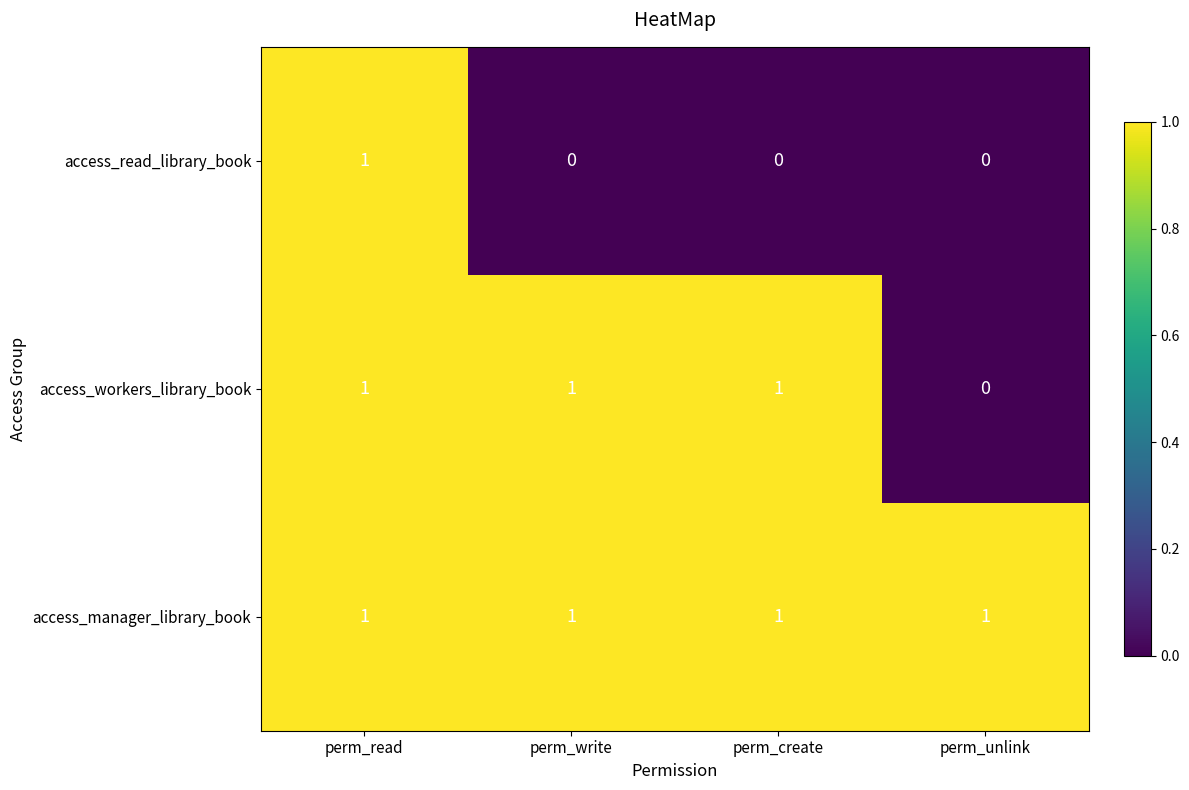

At which label does access_workers_library_book reach its minimum?

perm_unlink